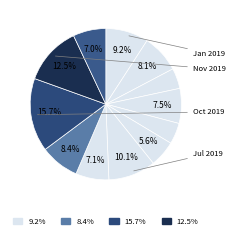

How many slices are in this pie chart?

12